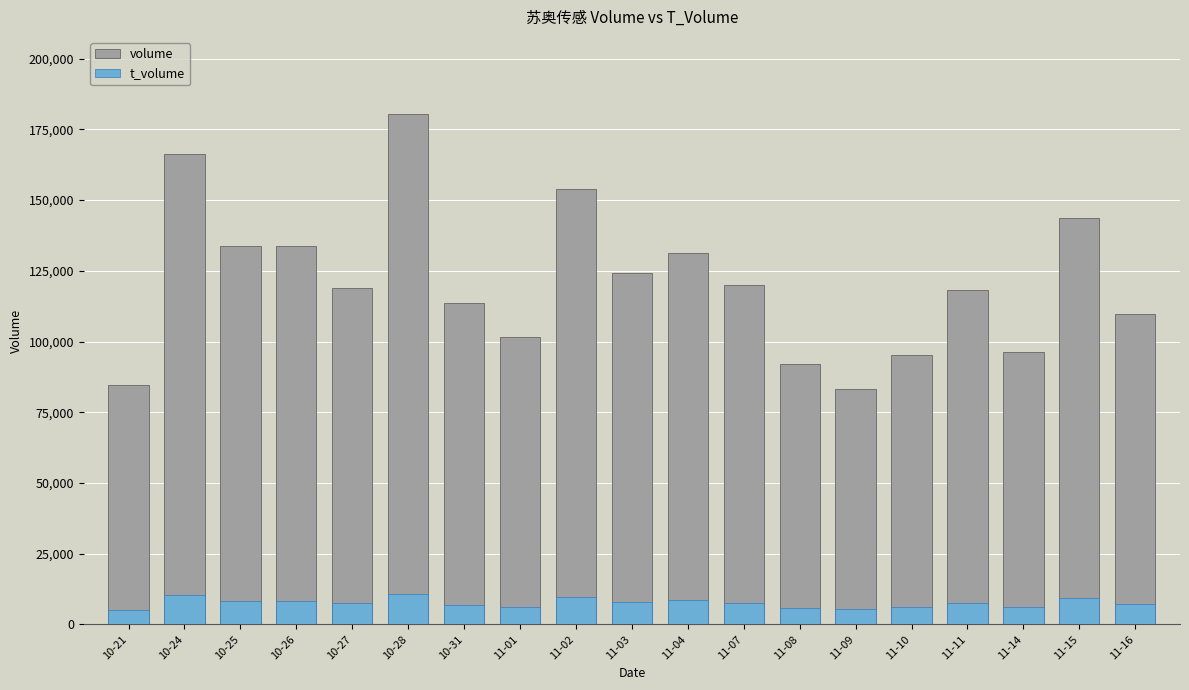

What is the value of the t_volume bar at the 19th from the left?

7126